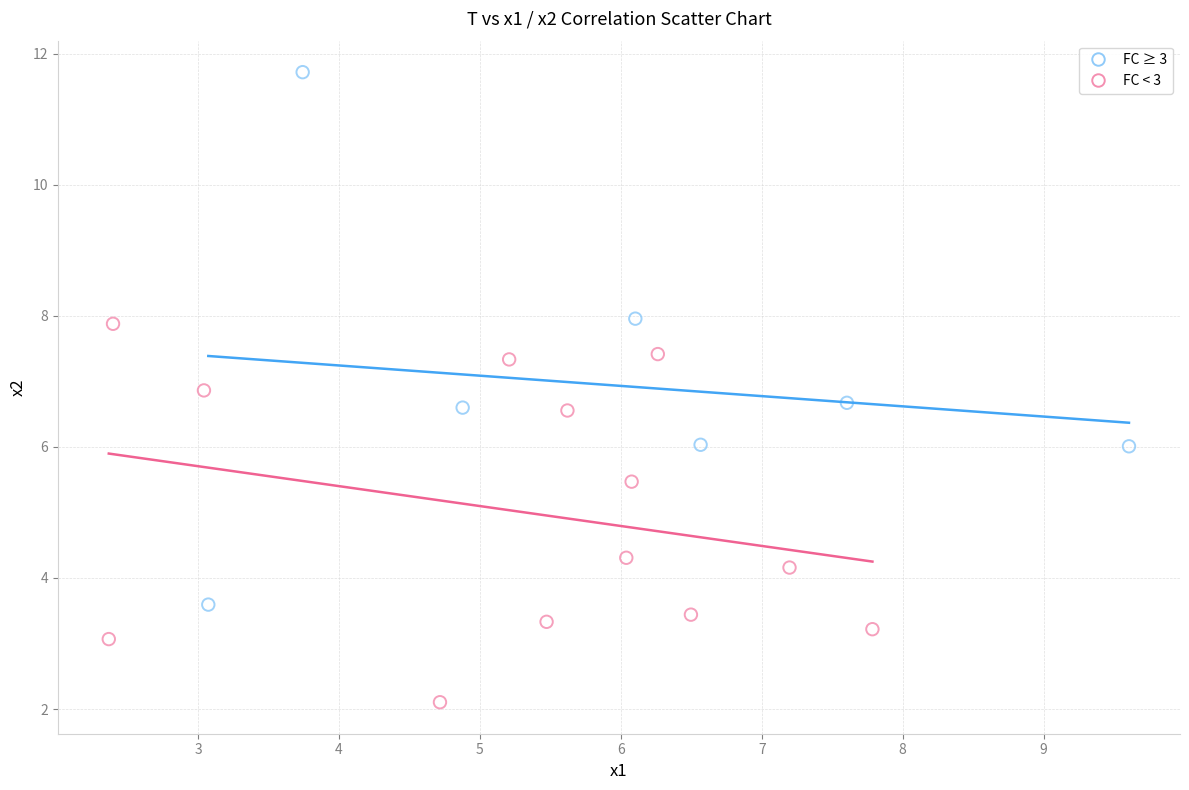

Which series reaches the maximum Y coordinate?

FC ≥ 3